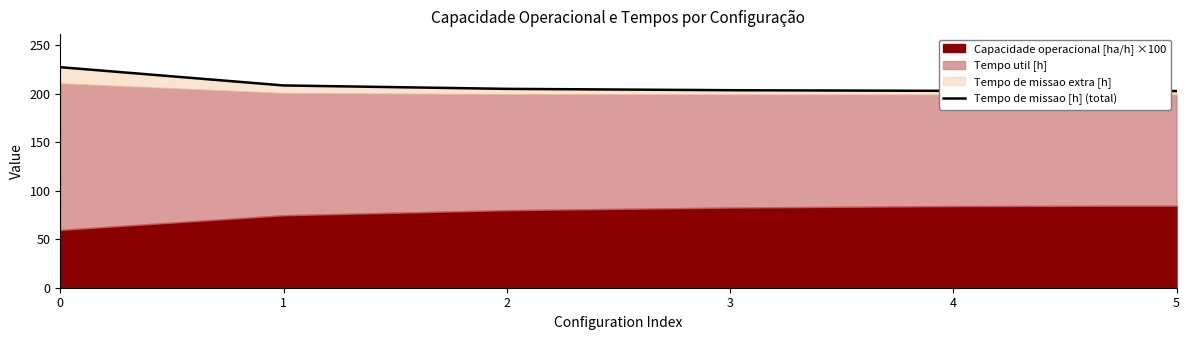

True or false: there are more than 0 points higher than both neighbors.

False